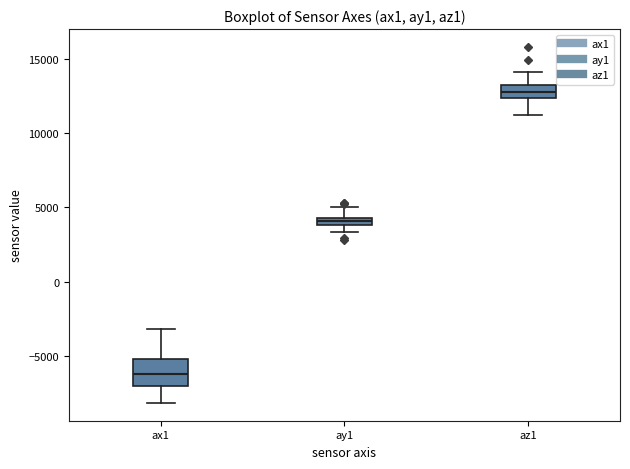

Which box is the tallest, from its lower edge to its upper edge?

ax1